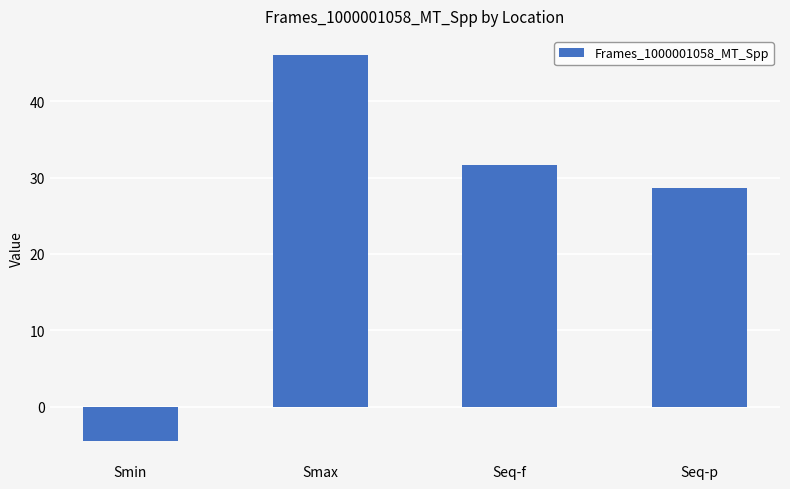

What is the difference between the maximum and minimum values?

50.5